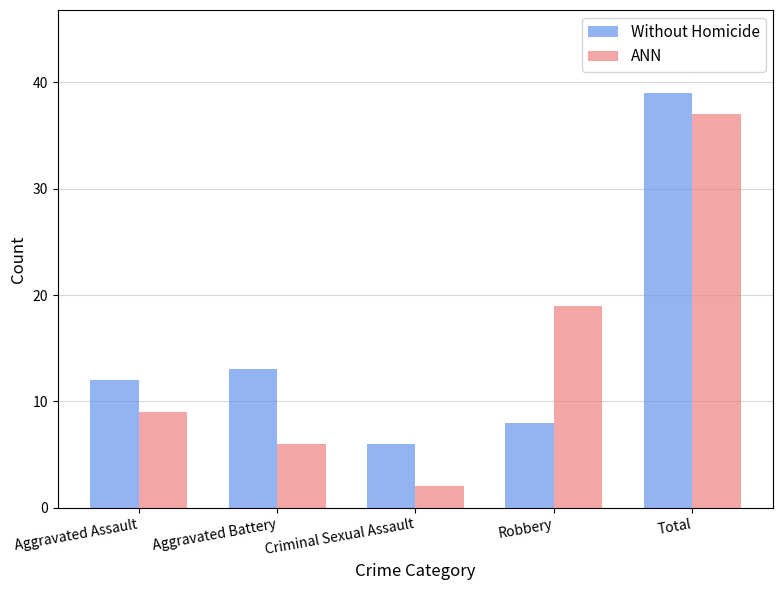

How many data points does each series have?

5